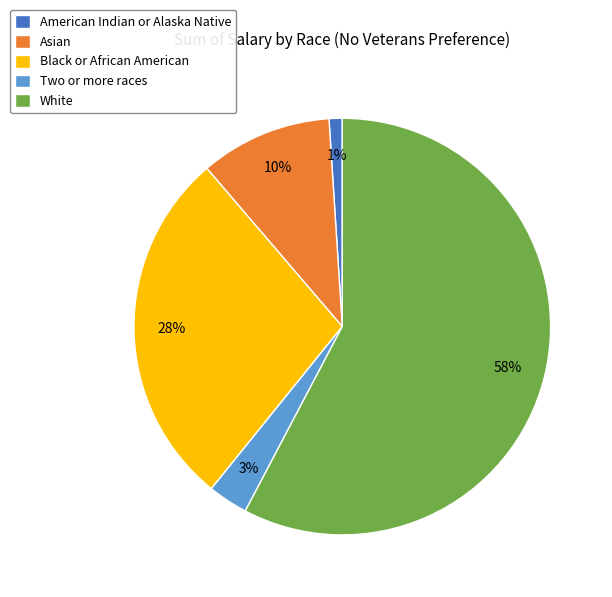

Which category has the smallest portion of the pie?

American Indian or Alaska Native